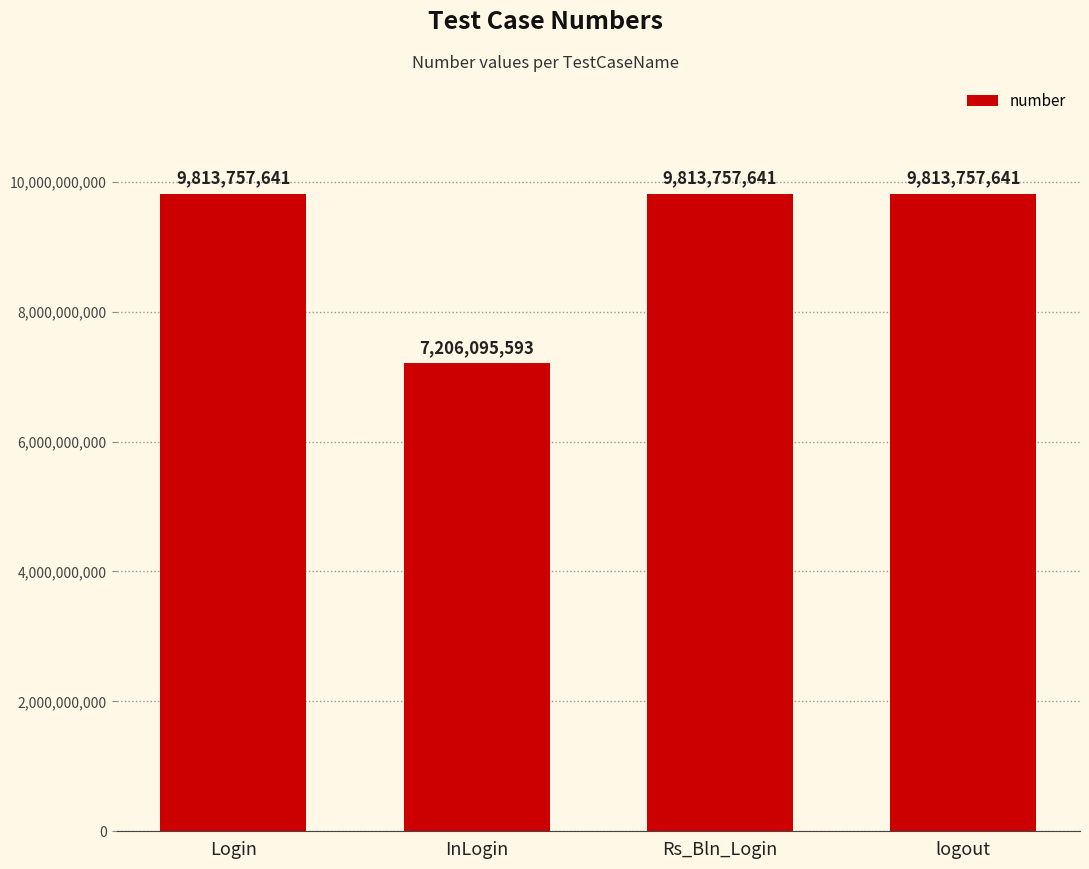

What value does the data have at Rs_Bln_Login?

9813757641